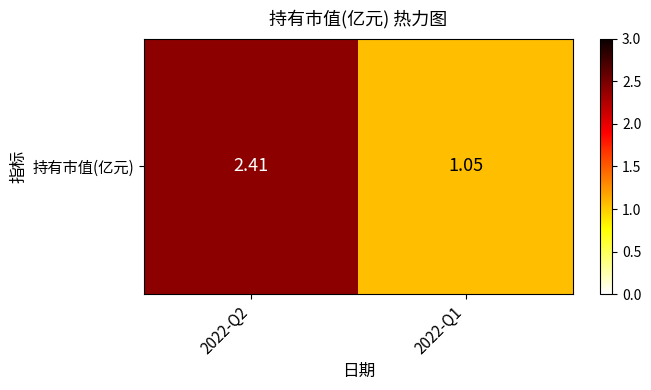

Rank the categories by value from lowest to highest.

2022-Q1, 2022-Q2